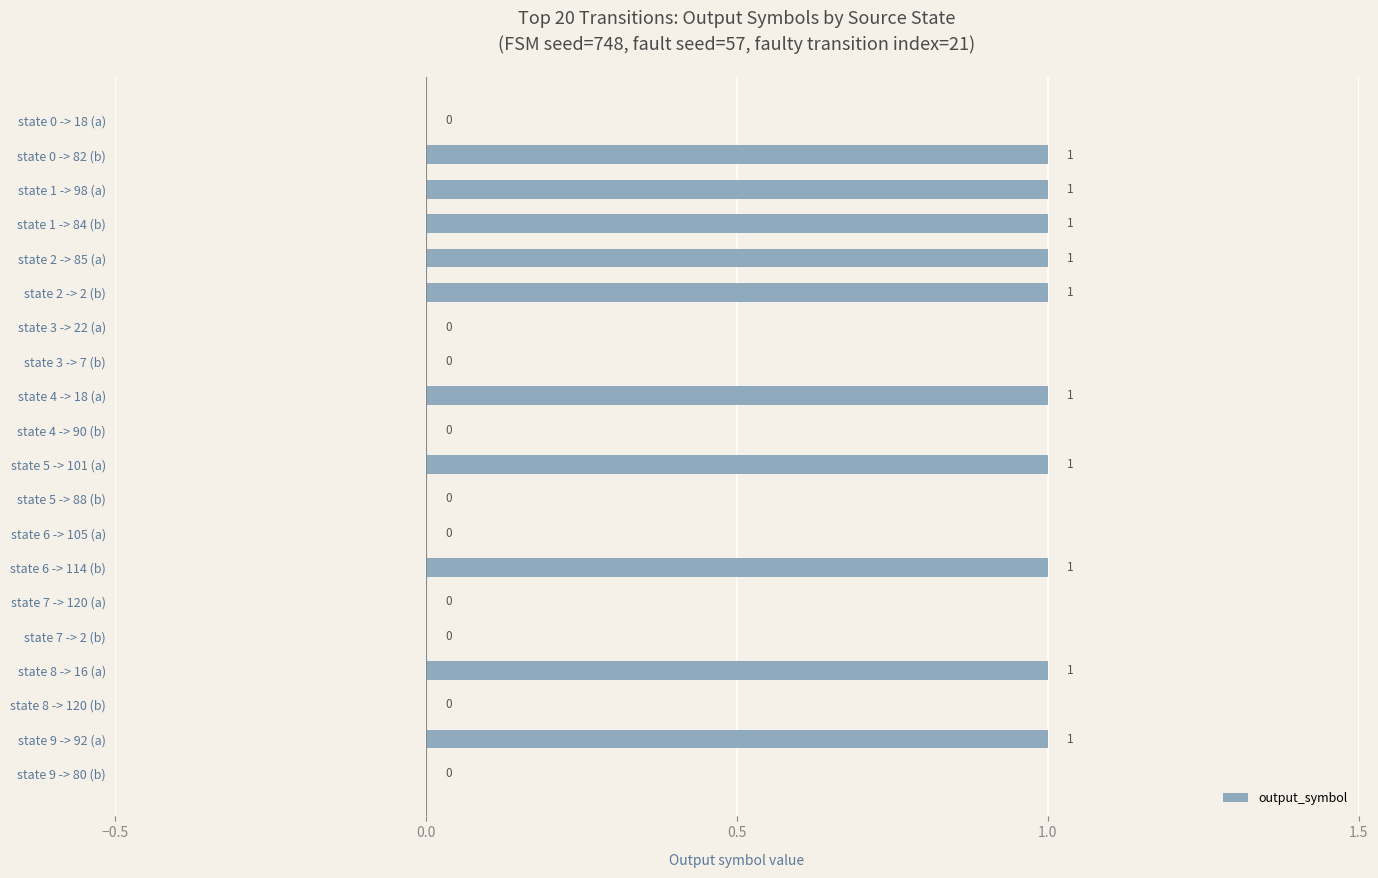

True or false: the data shows 0 at state 5 -> 88 (b).

True